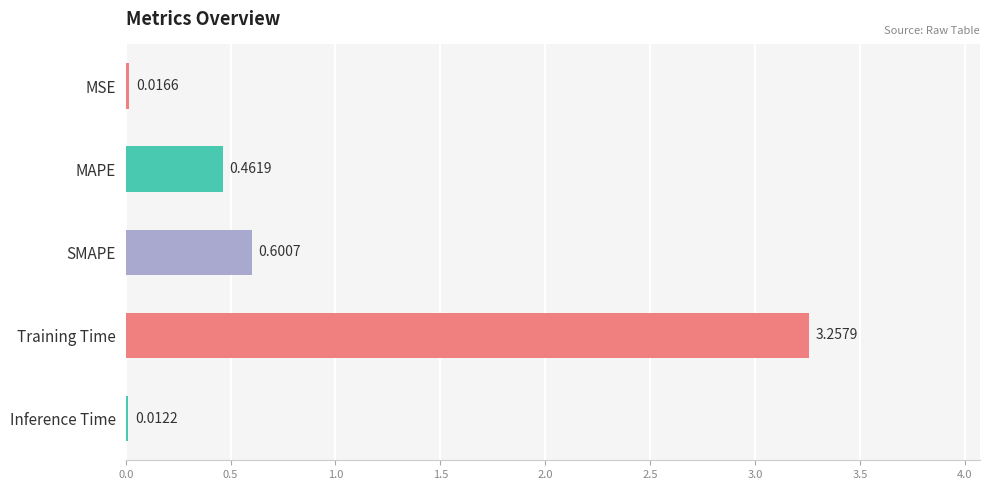

What is the change in value from MSE to MAPE?

+0.4